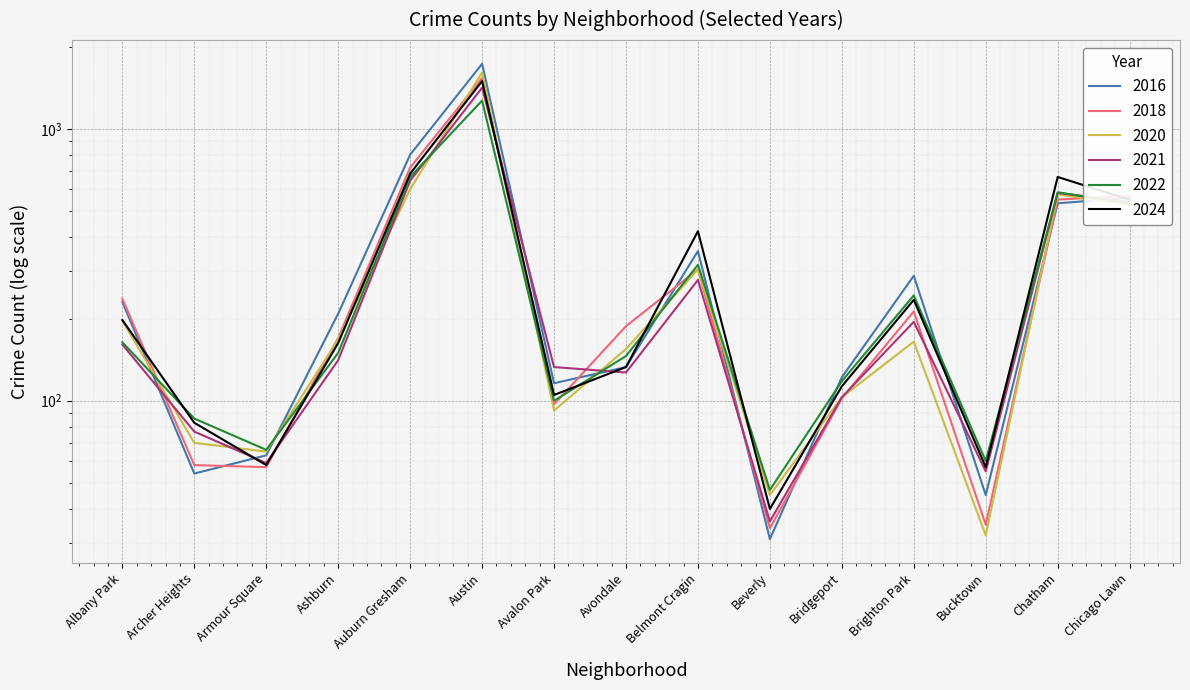

What is the difference between the maximum and second lowest values in the 2020 series?

1565